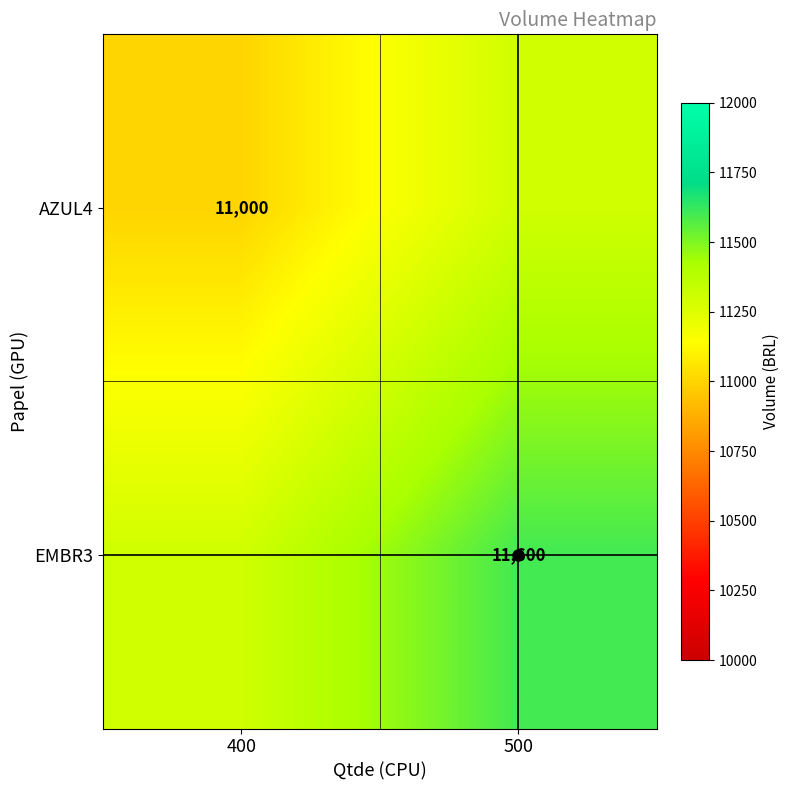

How many data points in AZUL4 are less than 11300?

1